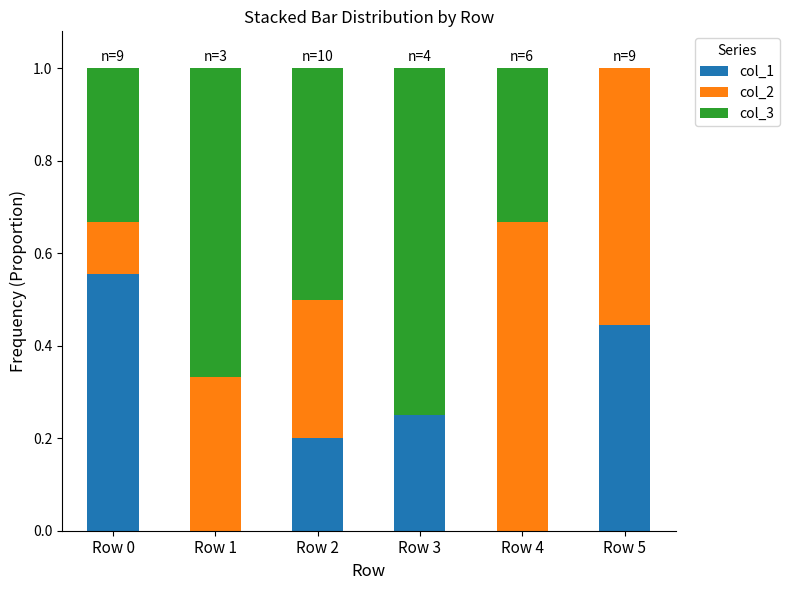

How many categories are shown in the chart?

6